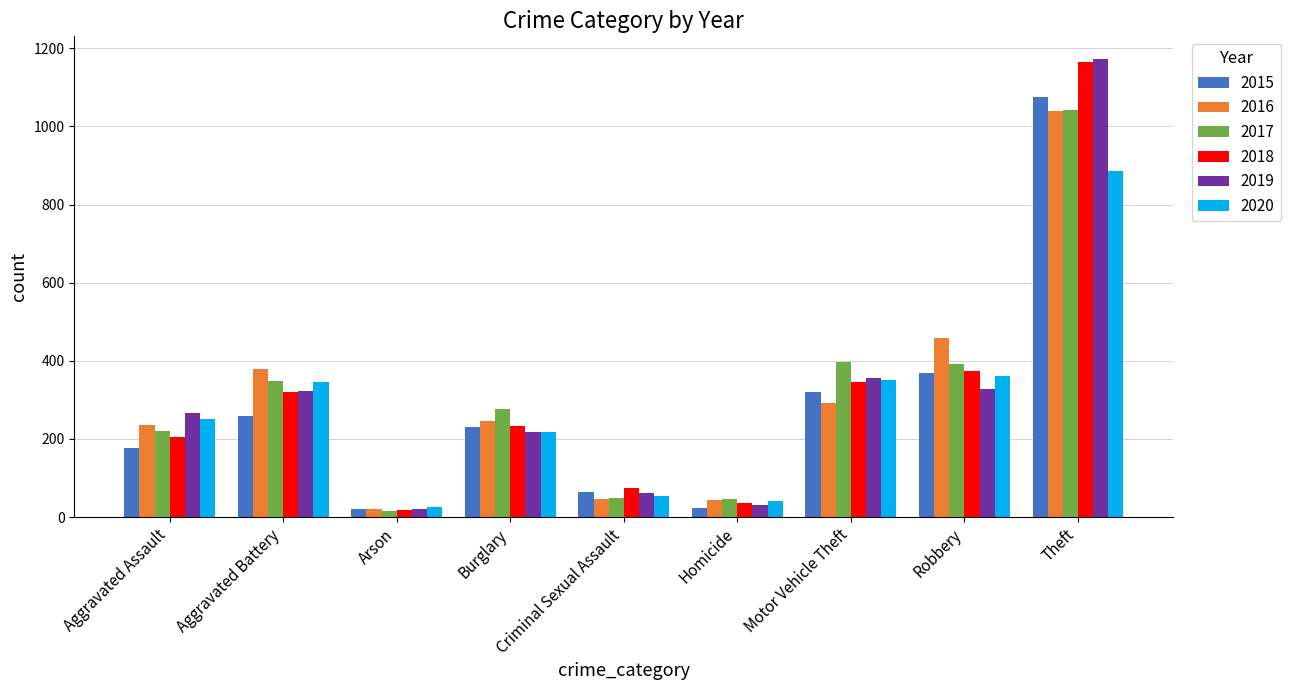

At which category is the sum across all series the highest?

Theft